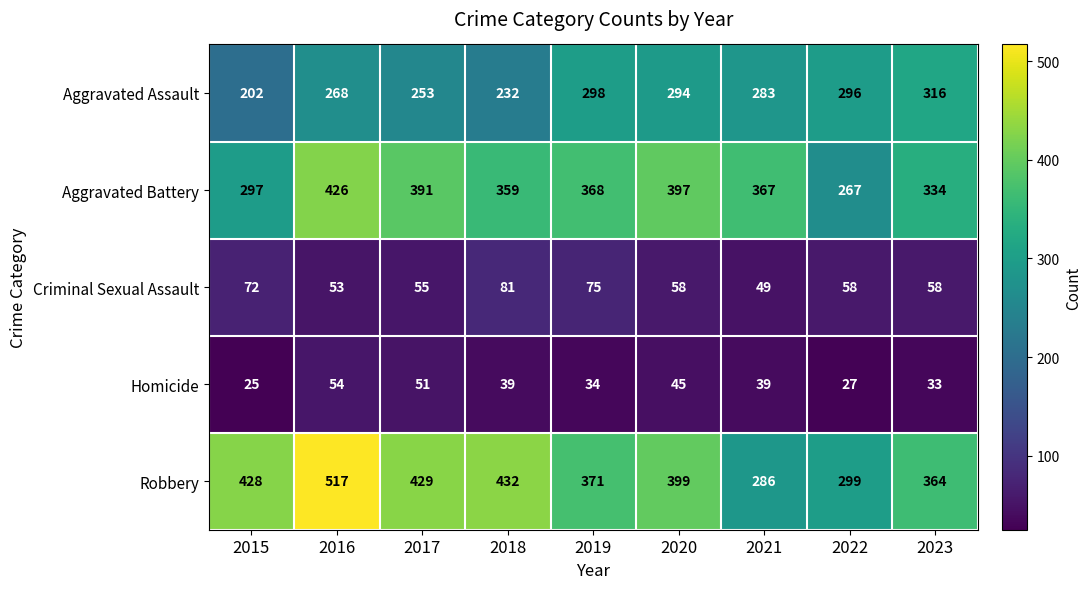

How many distinct data groups are displayed?

5